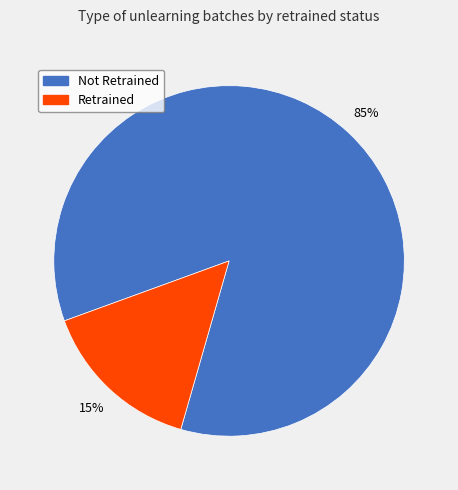

Is there a majority slice in this chart?

Yes